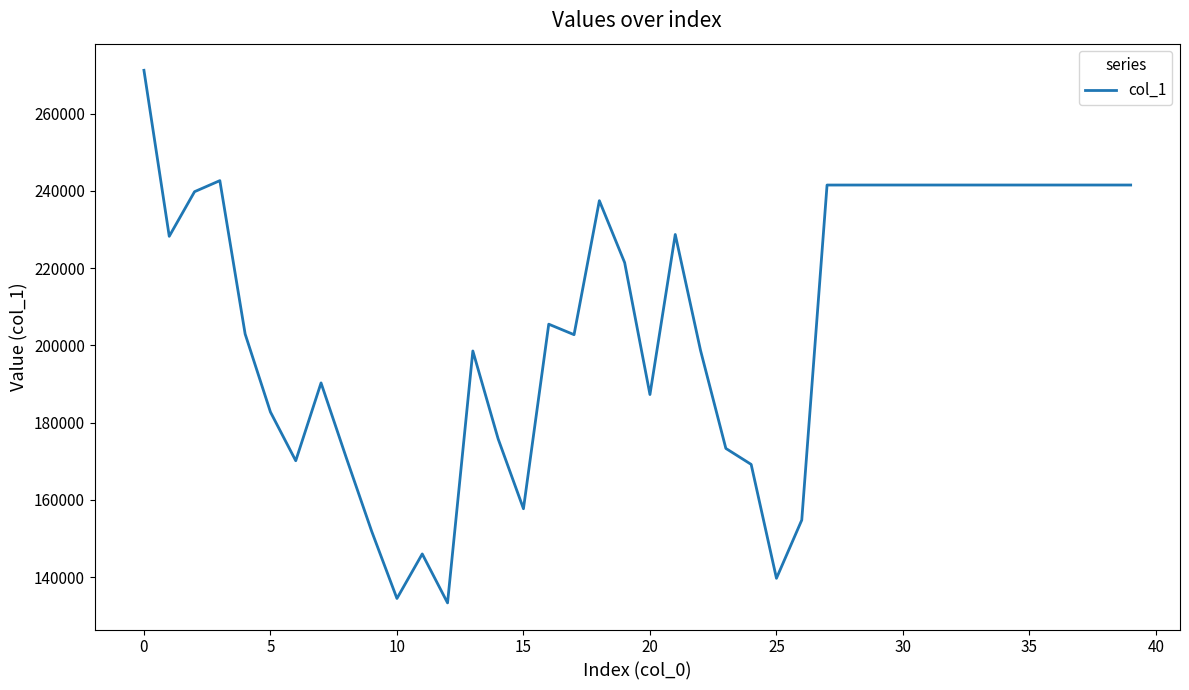

What is the smallest value displayed?

133332